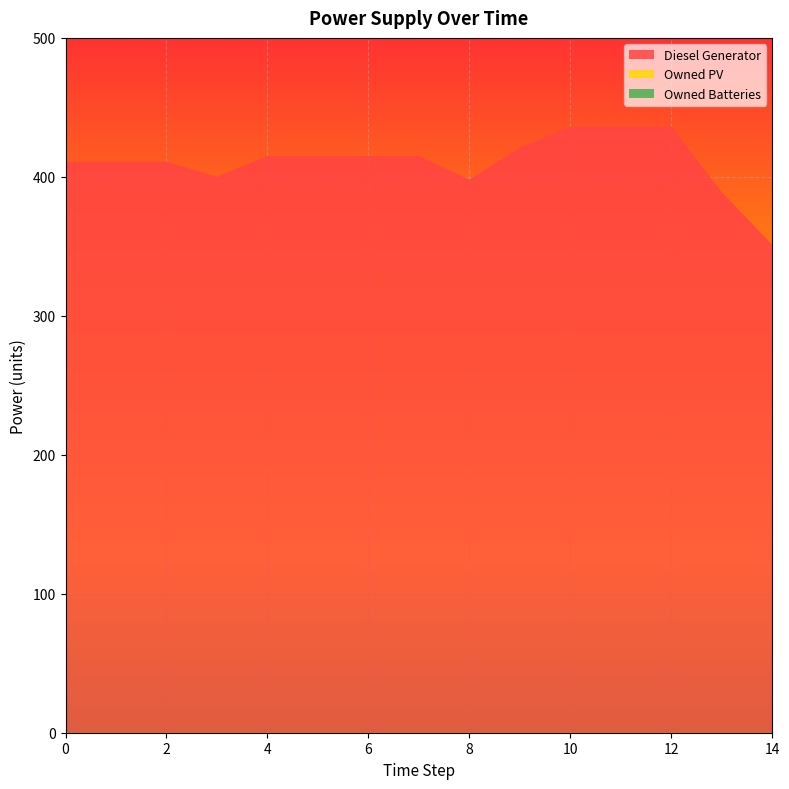

Reading left to right, what are all the values shown in this chart?

Diesel Generator: 0=411	1=411	2=411	3=400	4=415	5=415	6=415	7=415	8=398	9=421	10=436	11=436	12=436	13=389	14=351
Owned PV: 0=0	1=0	2=0	3=0	4=0	5=0	6=0	7=0	8=0	9=0	10=0	11=0	12=0	13=0	14=0
Owned Batteries: 0=0	1=0	2=0	3=0	4=0	5=0	6=0	7=0	8=0	9=0	10=0	11=0	12=0	13=0	14=0